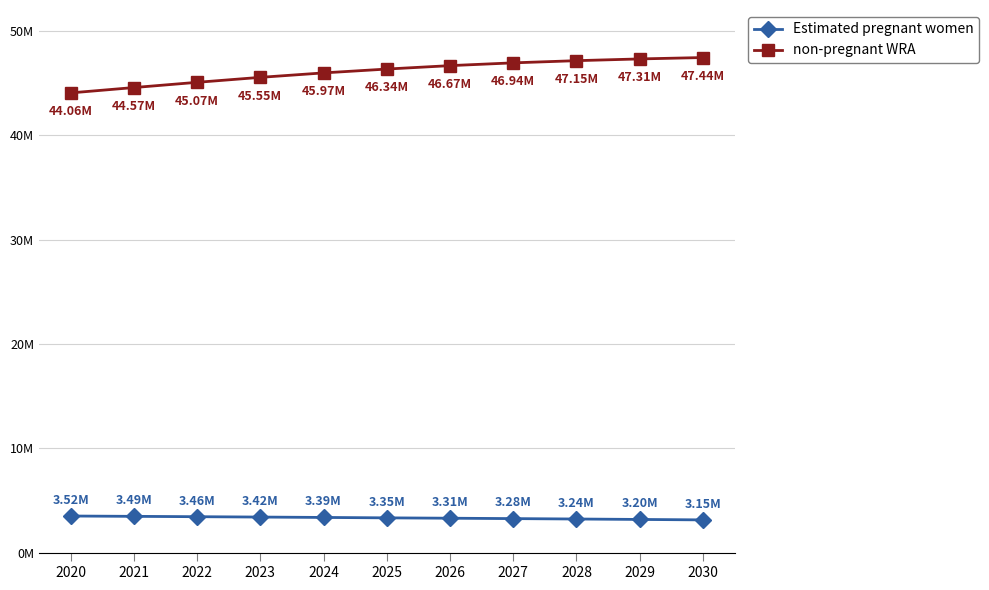

True or false: non-pregnant WRA and Estimated pregnant women cross at least once.

False